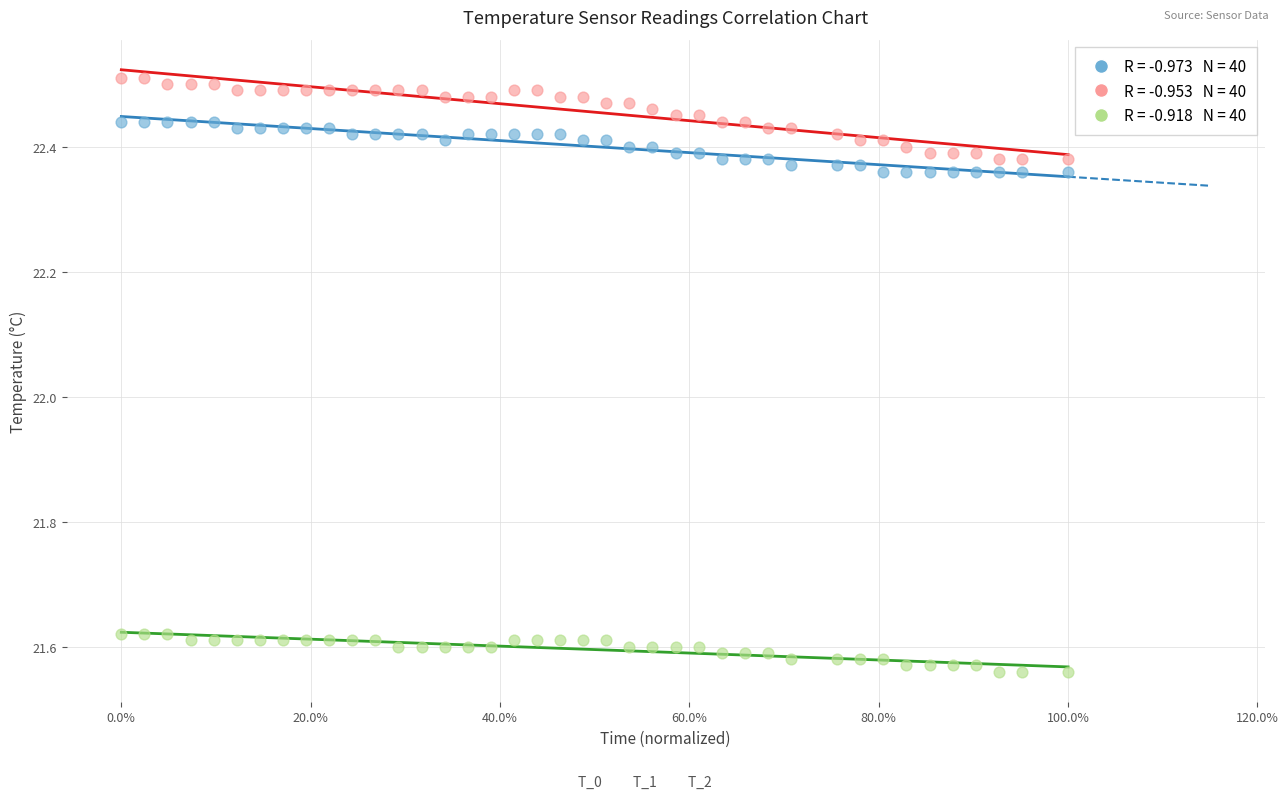

Across all data points, what is the range of X values (max minus min)?

1.0